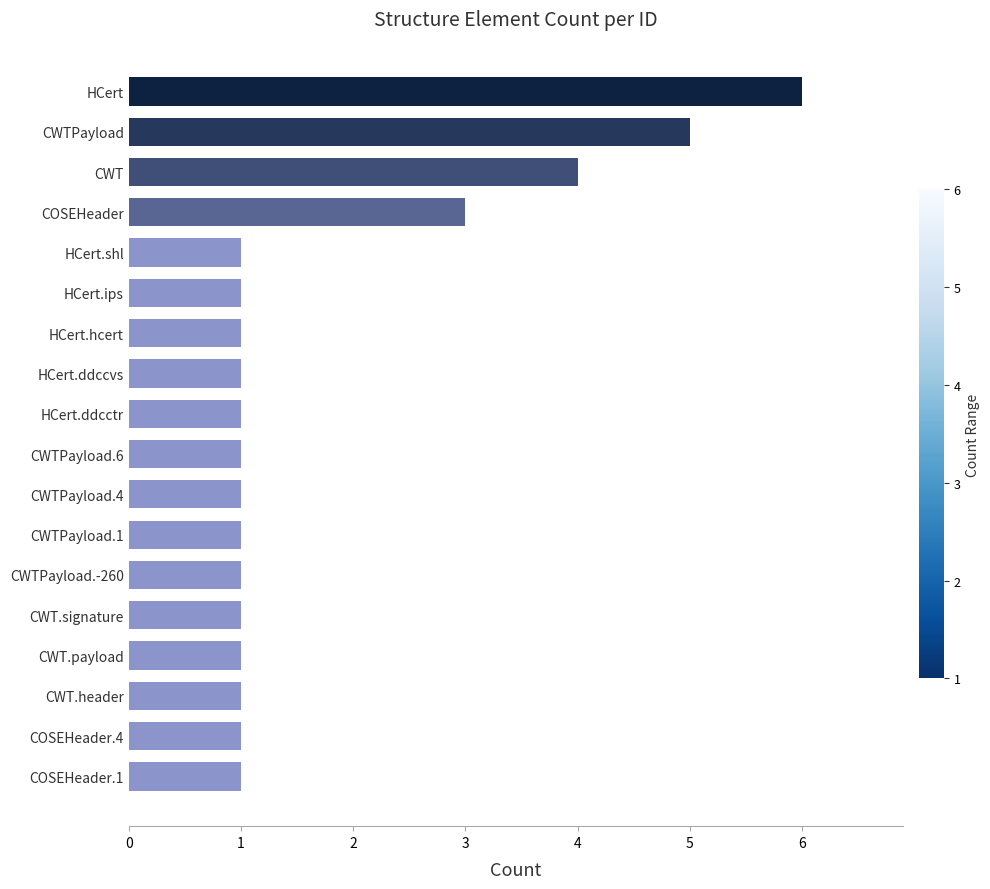

What is the change in value from HCert to HCert.ips?

-5